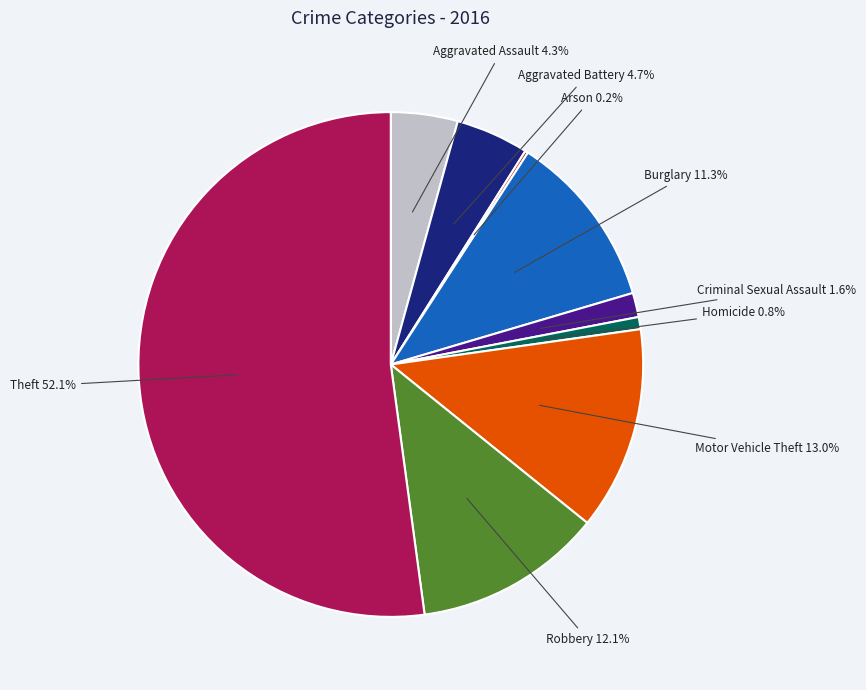

Which category has the biggest portion of the pie?

Theft